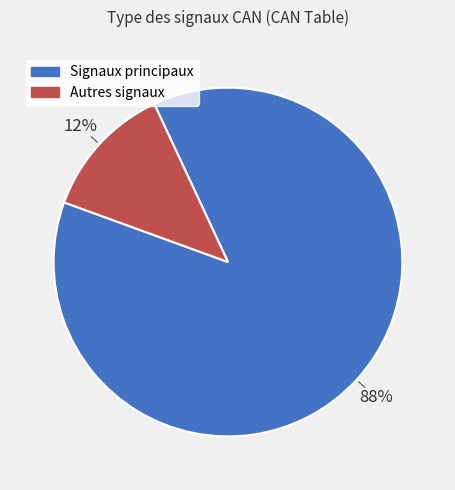

Is there a majority slice in this chart?

Yes